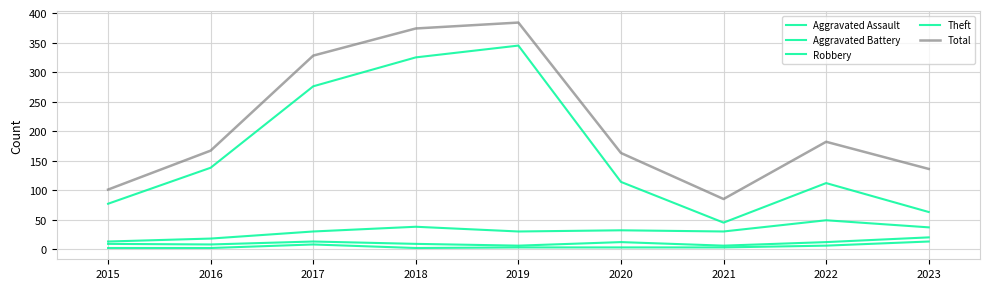

How many lines are shown in the chart?

5